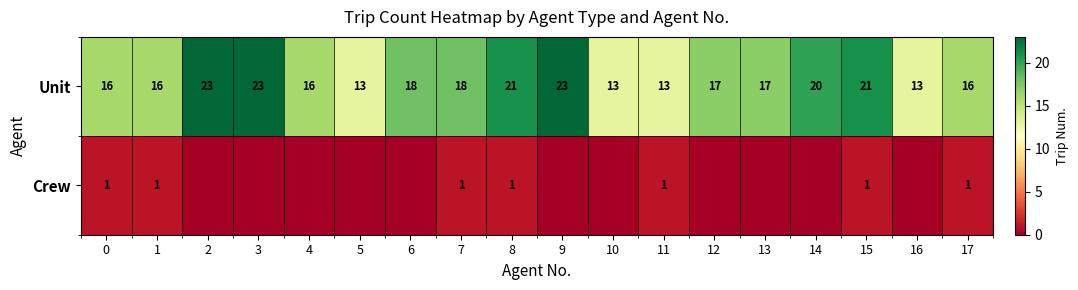

What is the sum of the Unit values at 12 and 9?

40